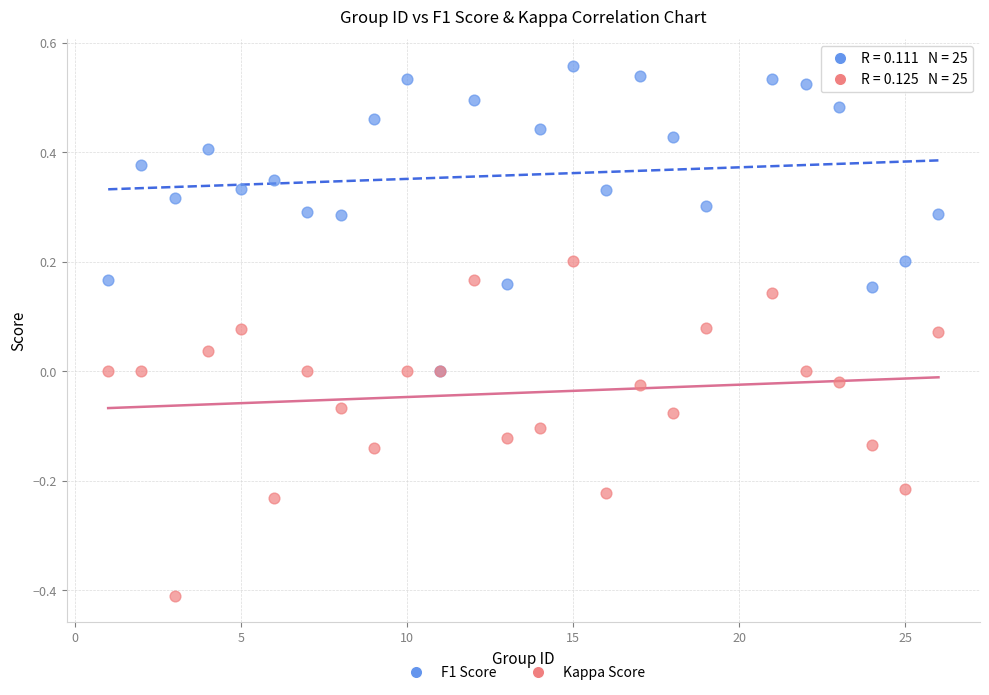

Which series has the largest Y range (max minus min)?

Kappa Score